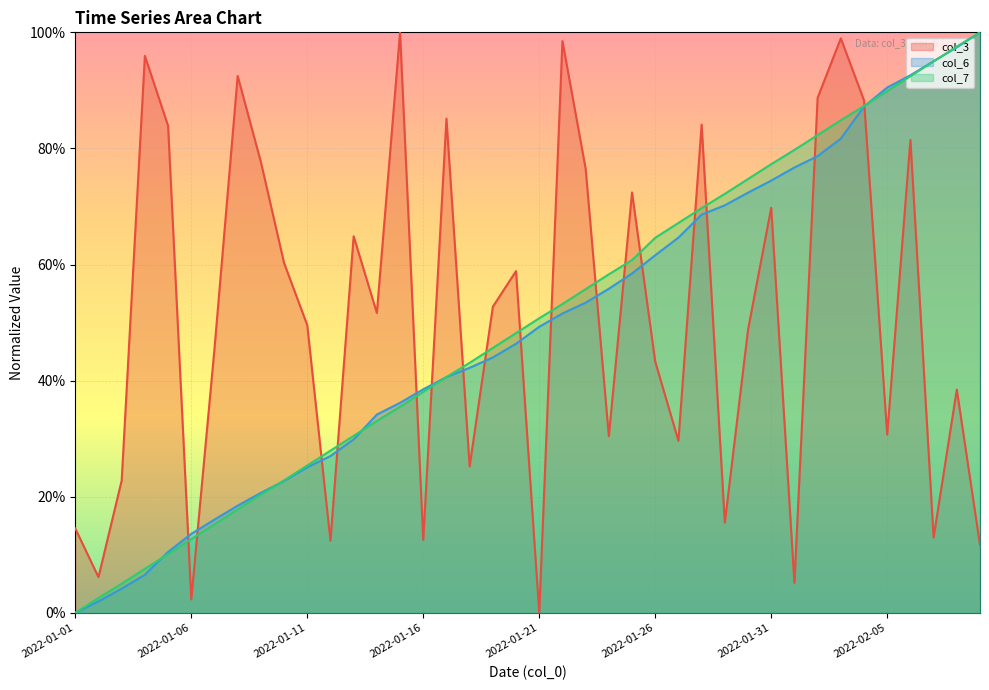

True or false: col_3 and col_7 cross at least once.

True